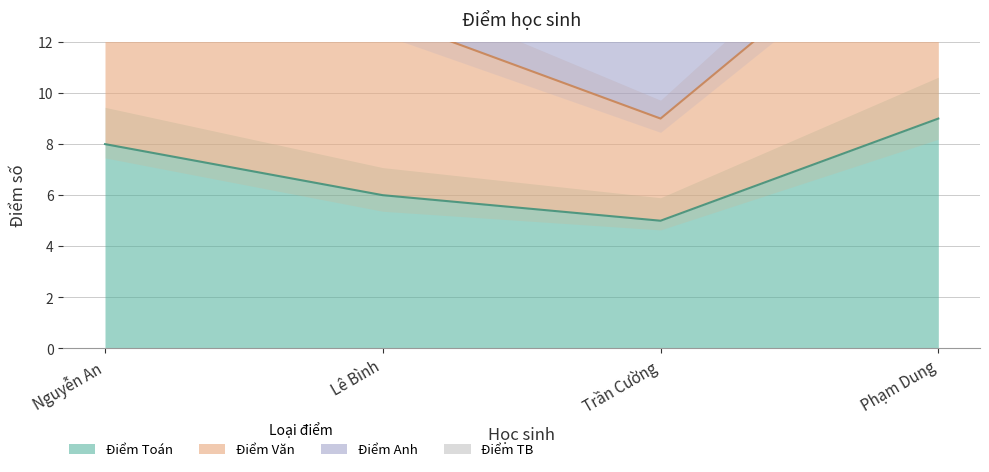

Which label corresponds to the smallest value in the chart?

Trần Cường